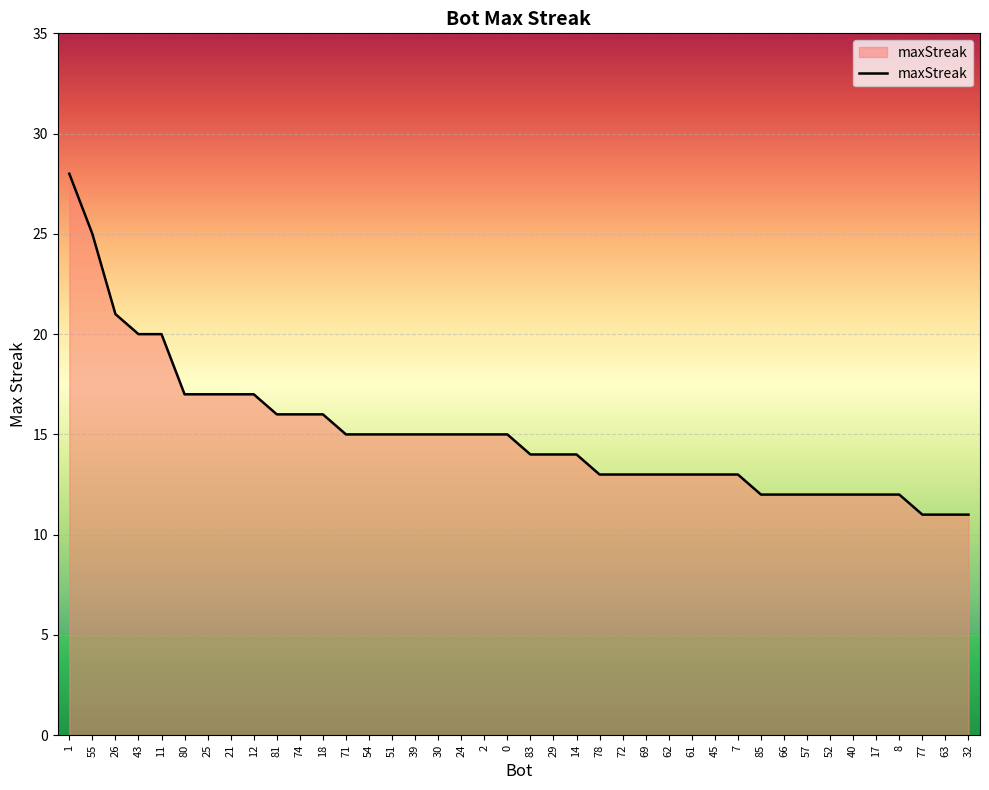

Which has a higher value, 7 or 32?

7